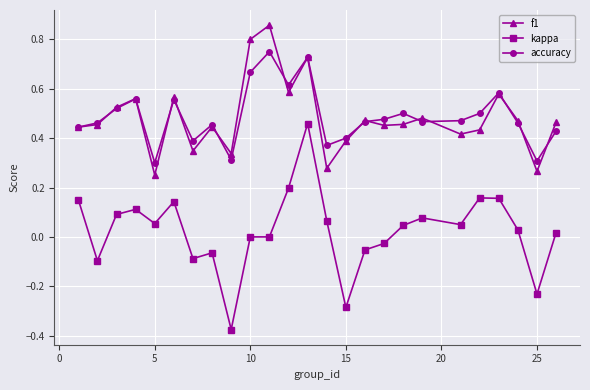

List the series in order of their peak value, highest first.

f1, accuracy, kappa